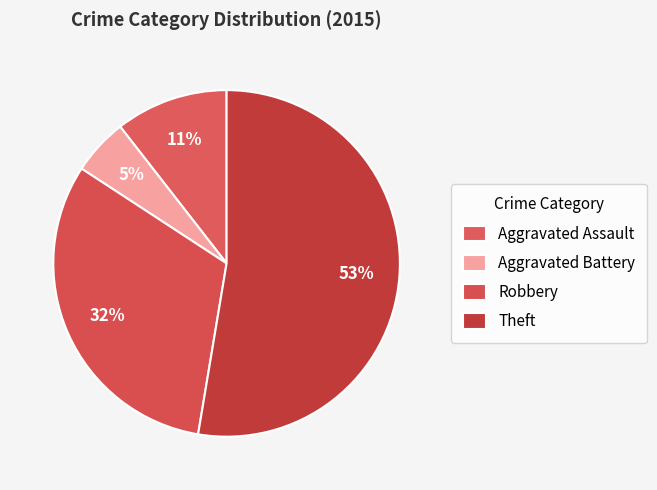

Which category has the biggest portion of the pie?

Theft